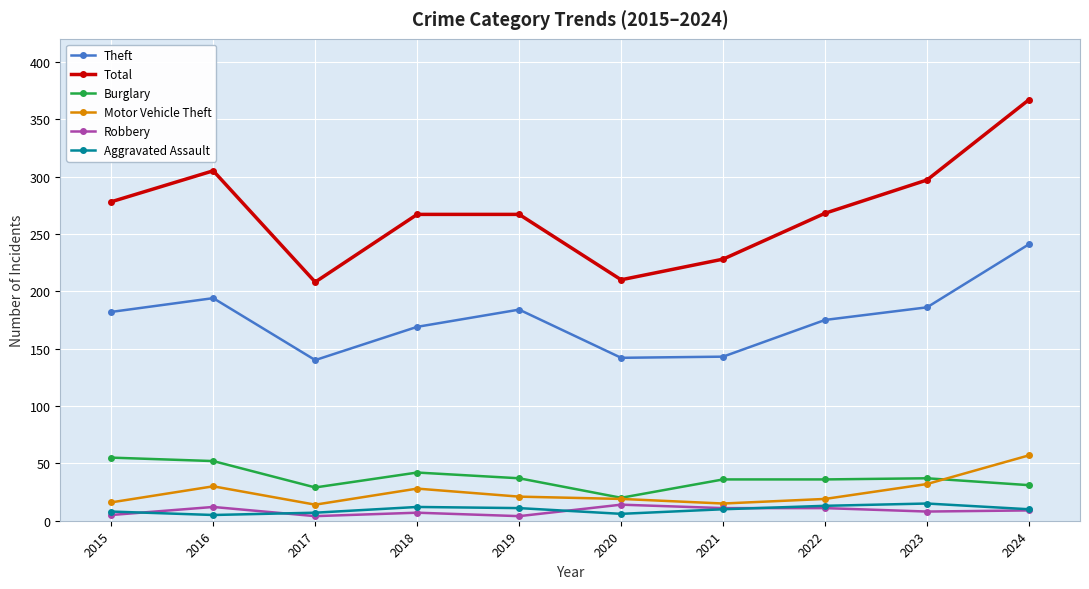

What is the difference between the highest and lowest values at 2023?

289